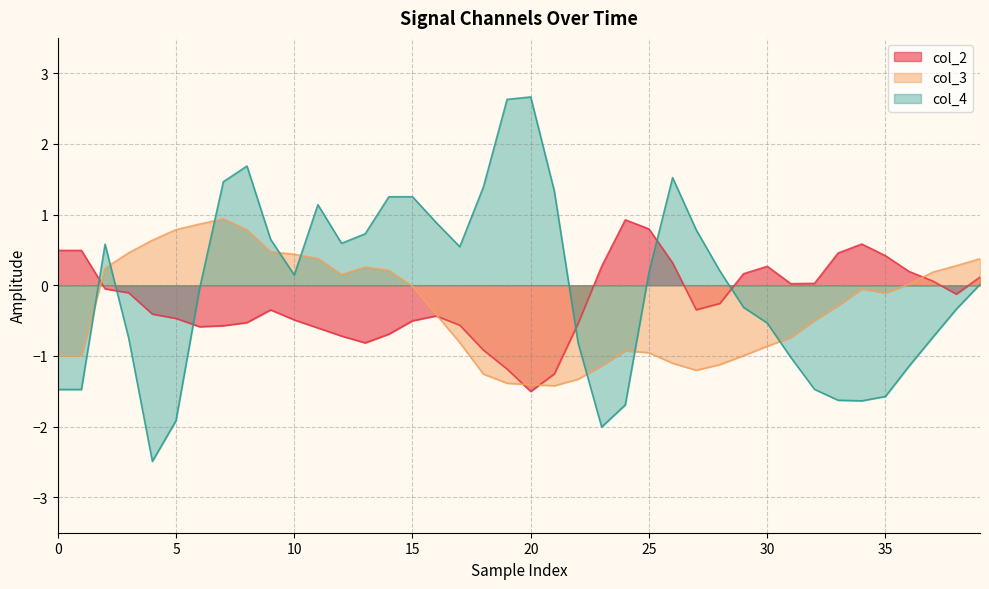

What is the label of the 38th point from the left?

37